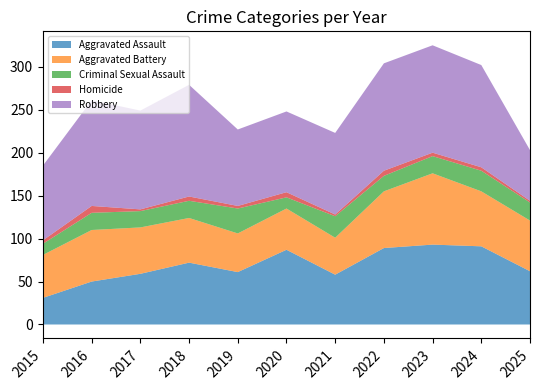

What is the difference between the Aggravated Assault values at 2018 and 2022?

17